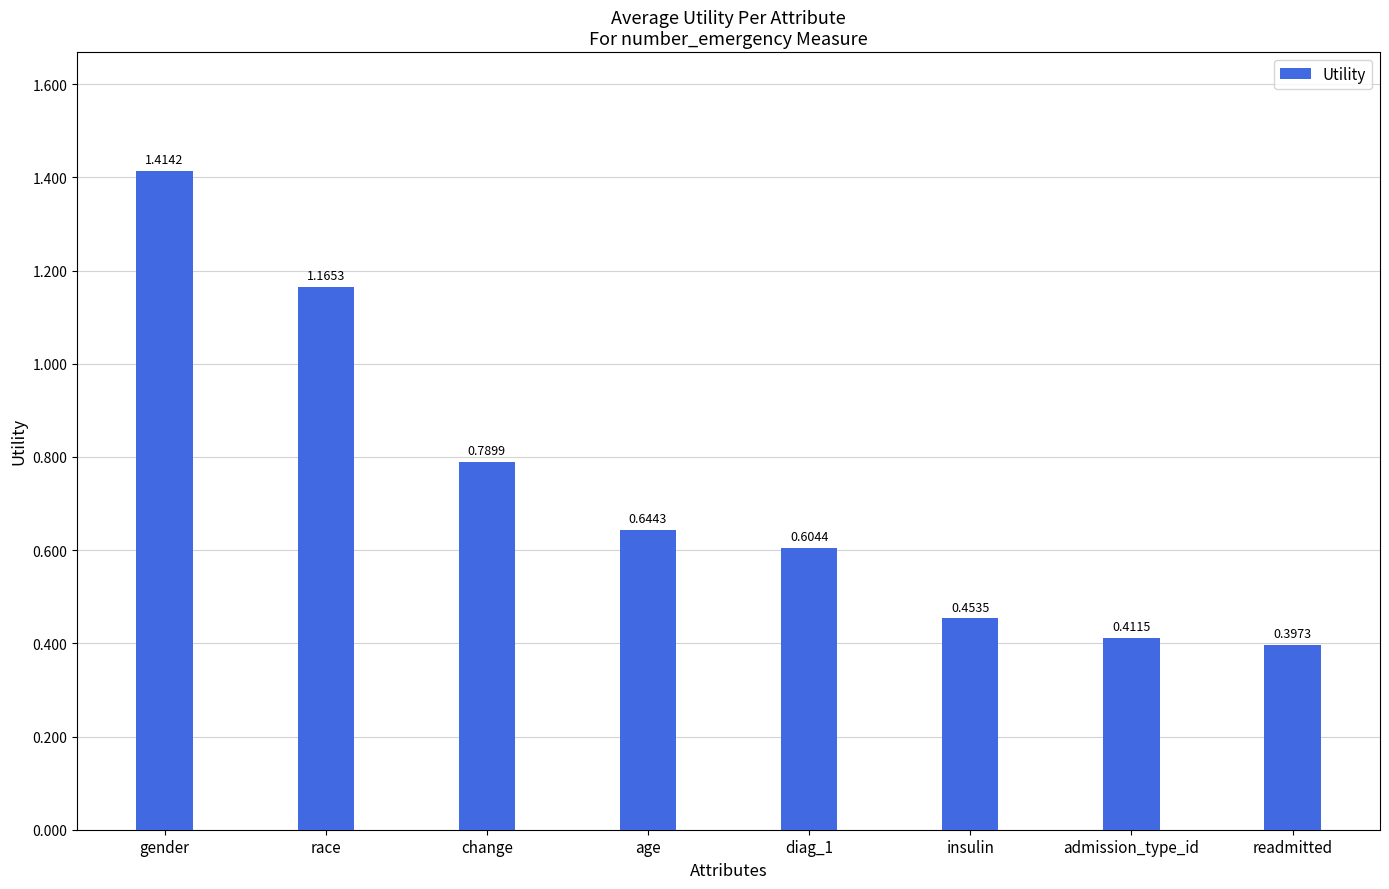

What is the sum of the values at insulin and diag_1?

1.1